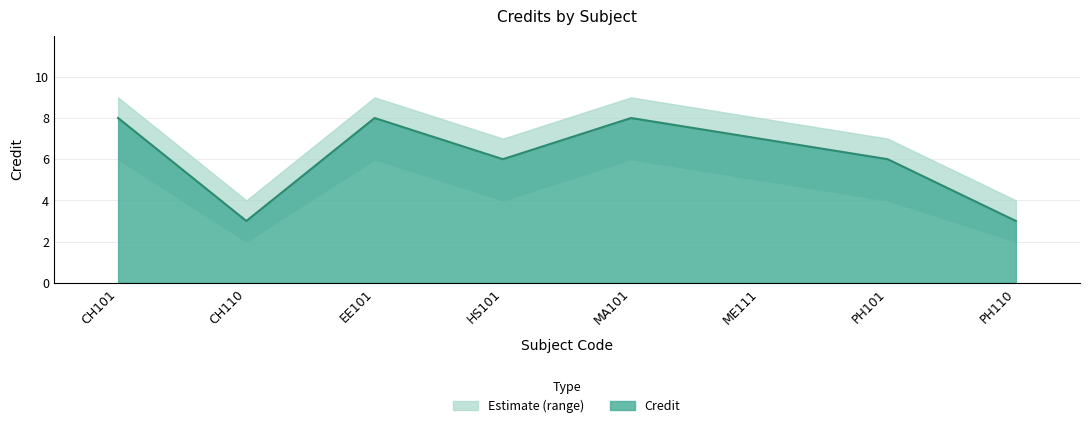

Reading left to right, transcribe all the data shown in this chart.

CH101=8	CH110=3	EE101=8	HS101=6	MA101=8	ME111=7	PH101=6	PH110=3